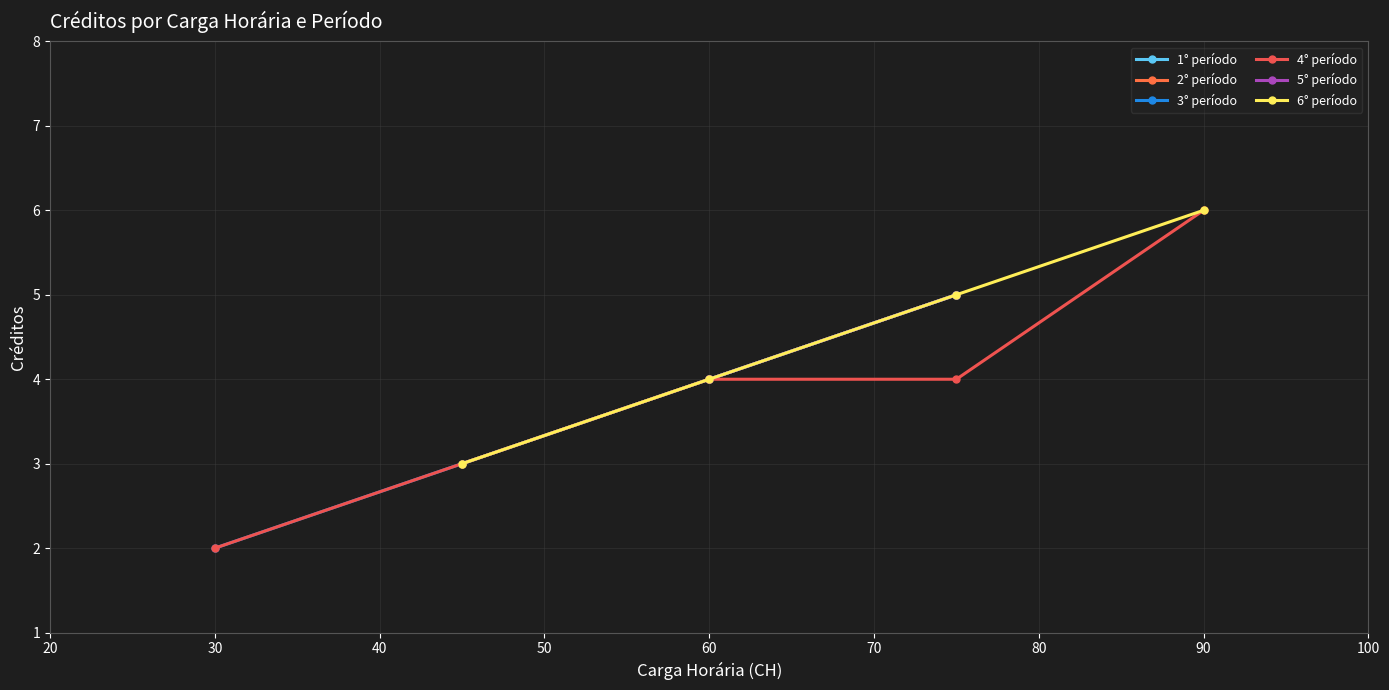

What is the difference between the maximum and minimum values in the 6° período series?

3